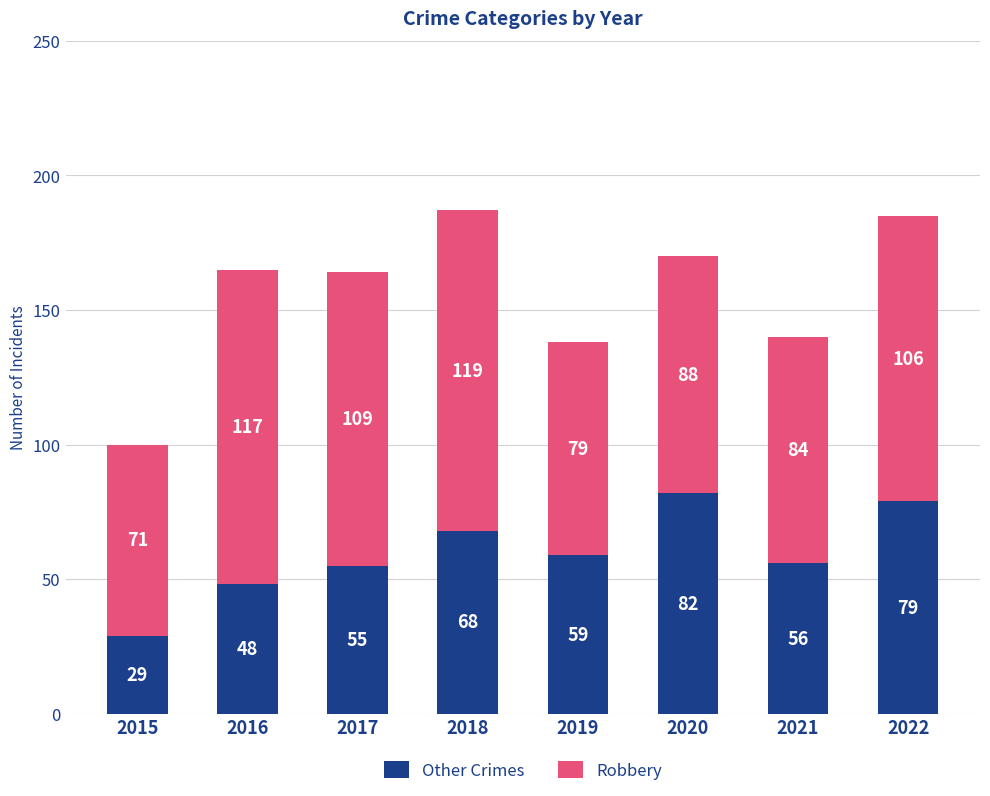

The Other Crimes series shows 79 at 2022. True or false?

True